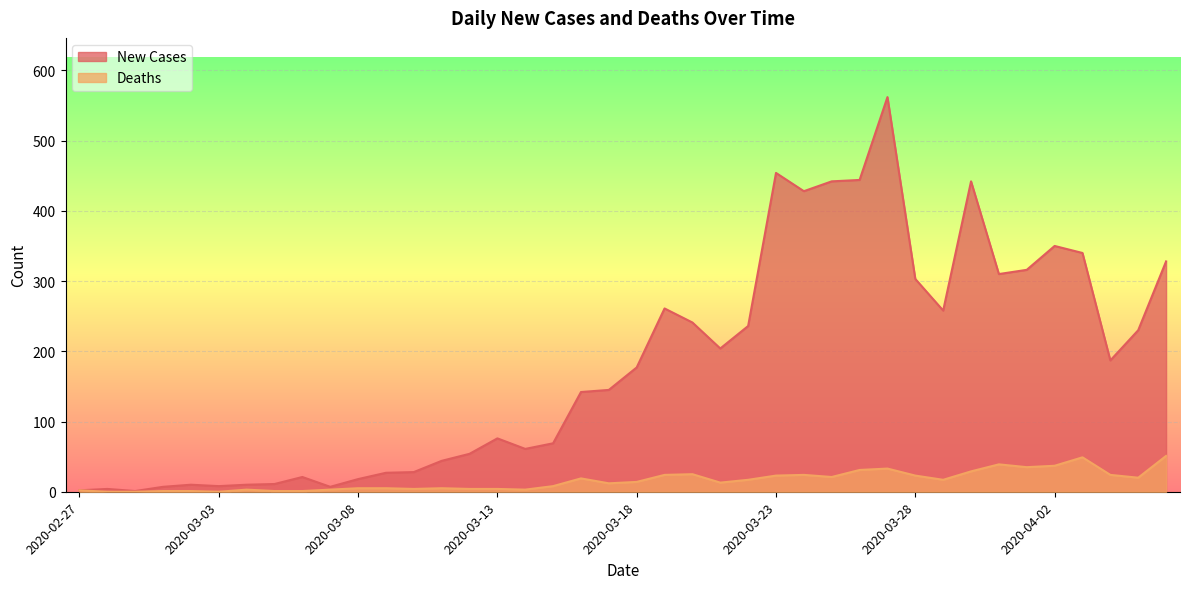

Where is Deaths nearest to the value 25?

2020-03-20